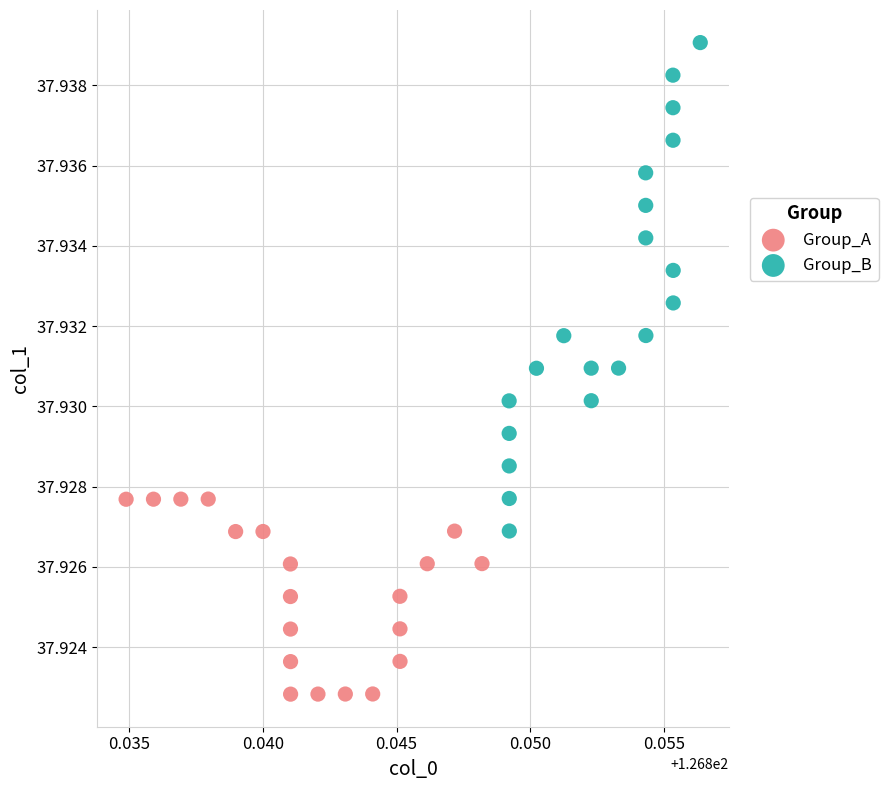

Which series reaches the maximum Y coordinate?

Group_B